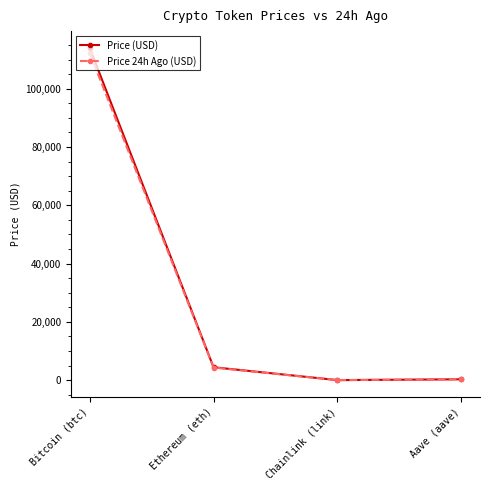

Which series has the largest range (max minus min)?

Price (USD)